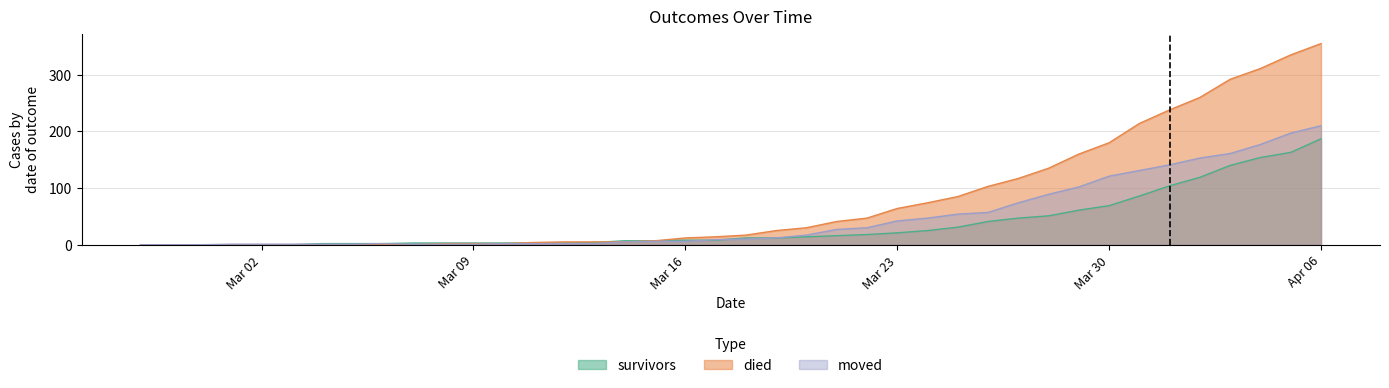

True or false: moved has more than 1 interior local peaks.

False